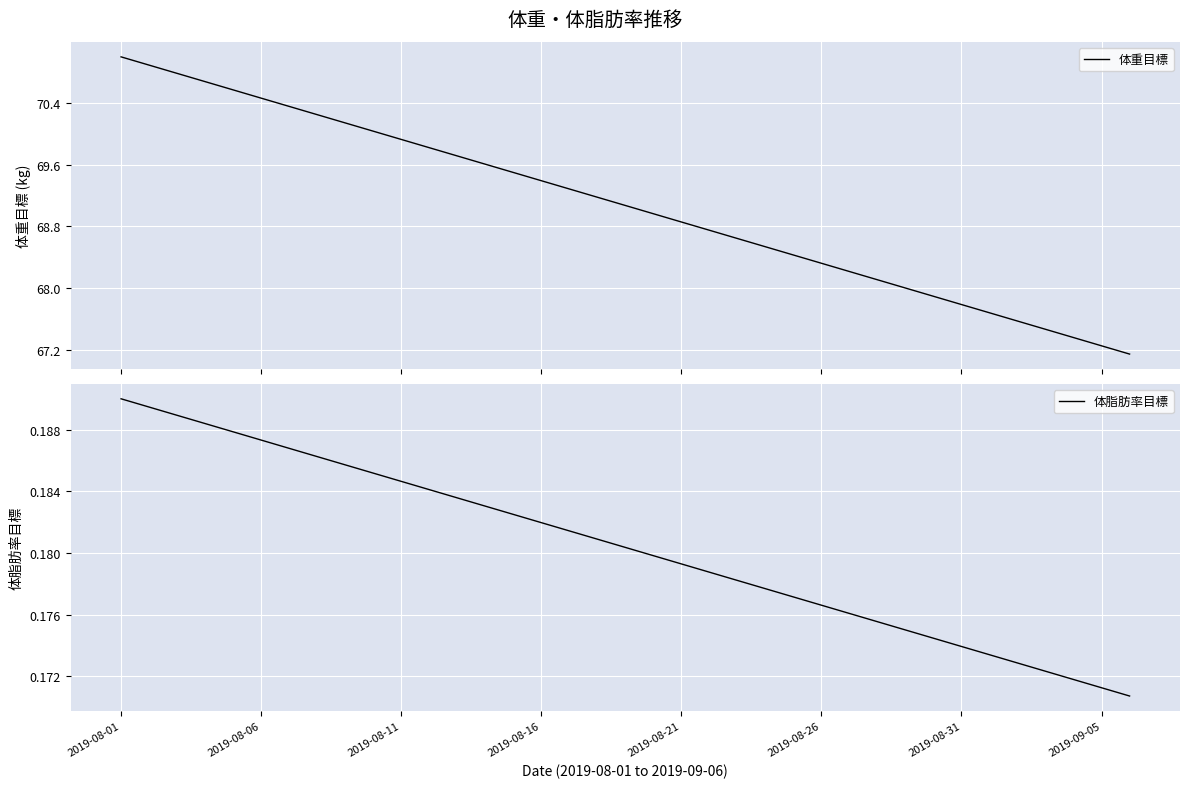

What is the greatest value displayed?

71.0